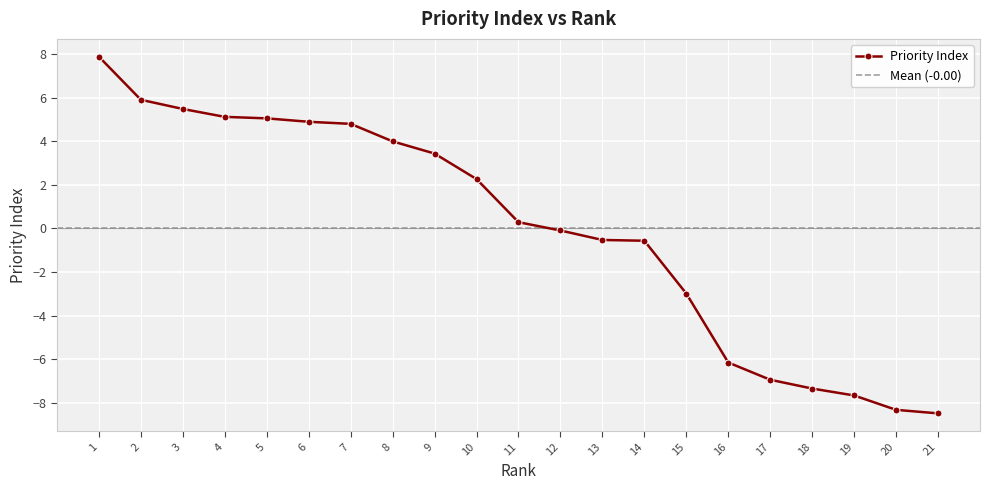

Rank the categories by value from lowest to highest.

21, 20, 19, 18, 17, 16, 15, 14, 13, 12, 11, 10, 9, 8, 7, 6, 5, 4, 3, 2, 1